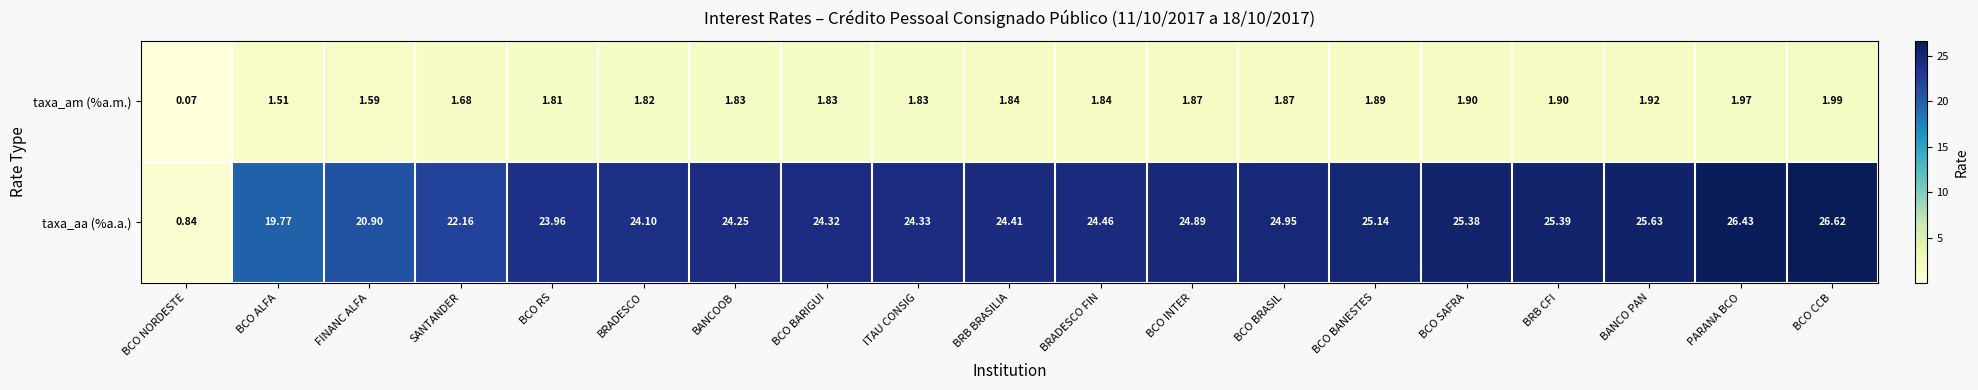

What is the spread (max minus min) of values at PARANA BCO?

24.5